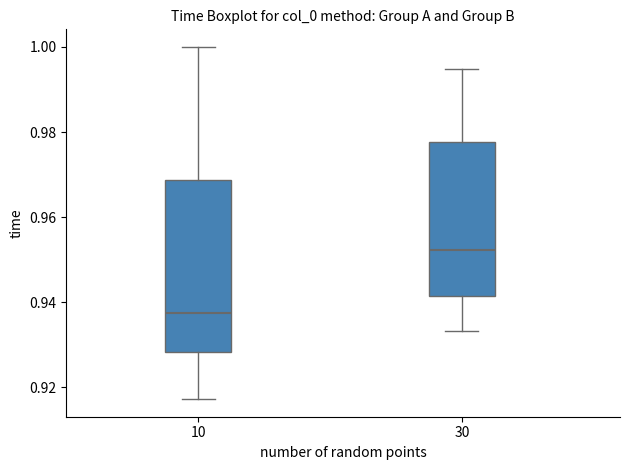

Reading left to right, read every box against the y-axis: the position of its median line, the range the box covers, and the ends of its whiskers. The values are not printed on the chart, so give them approximately, as read against the axis.

10: median 0.938, box 0.928 to 0.968, whiskers 0.918 to 1.000
30: median 0.952, box 0.942 to 0.978, whiskers 0.934 to 0.994